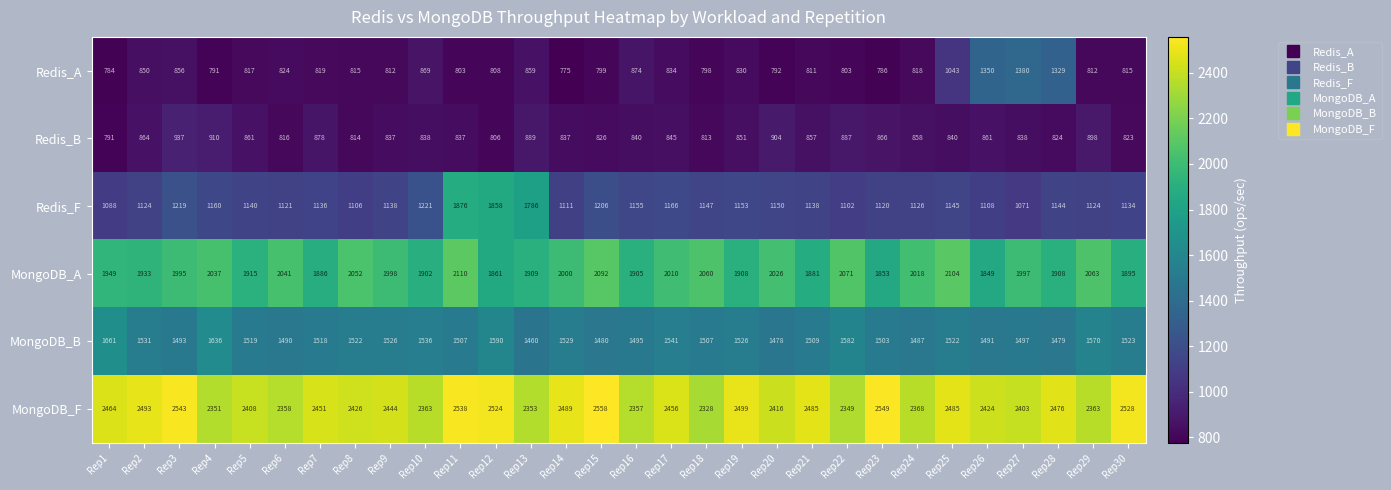

Between Rep22 and Rep27, which series saw the biggest shift?

Redis_A